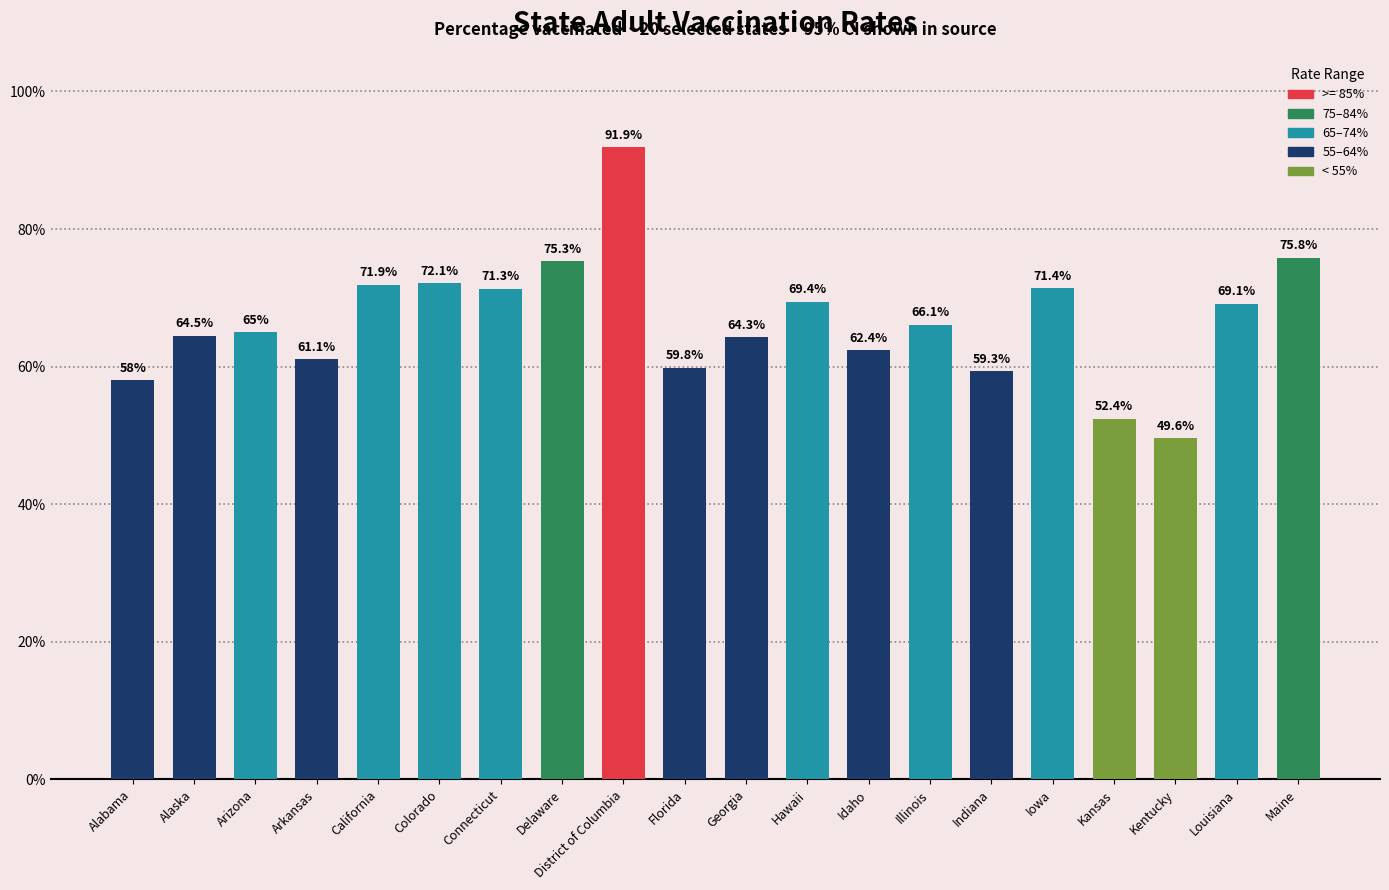

Approximately how many times larger is the value at Arizona compared to Kansas?

1.2